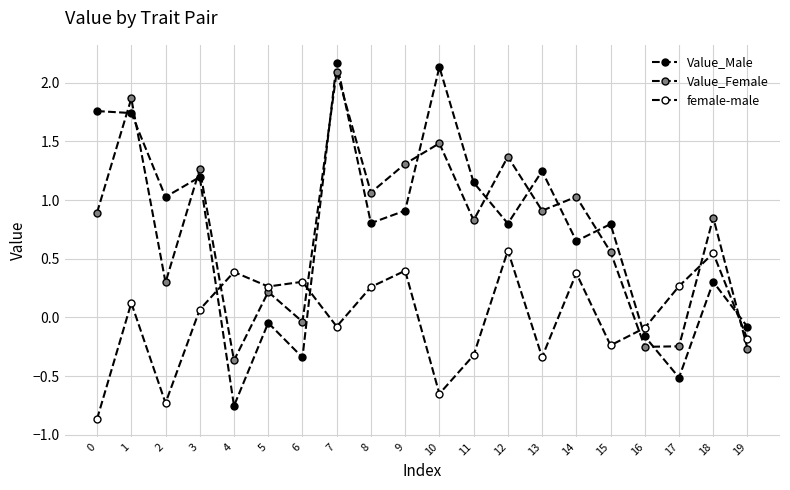

Does the chart display data point markers on the line(s)?

Yes